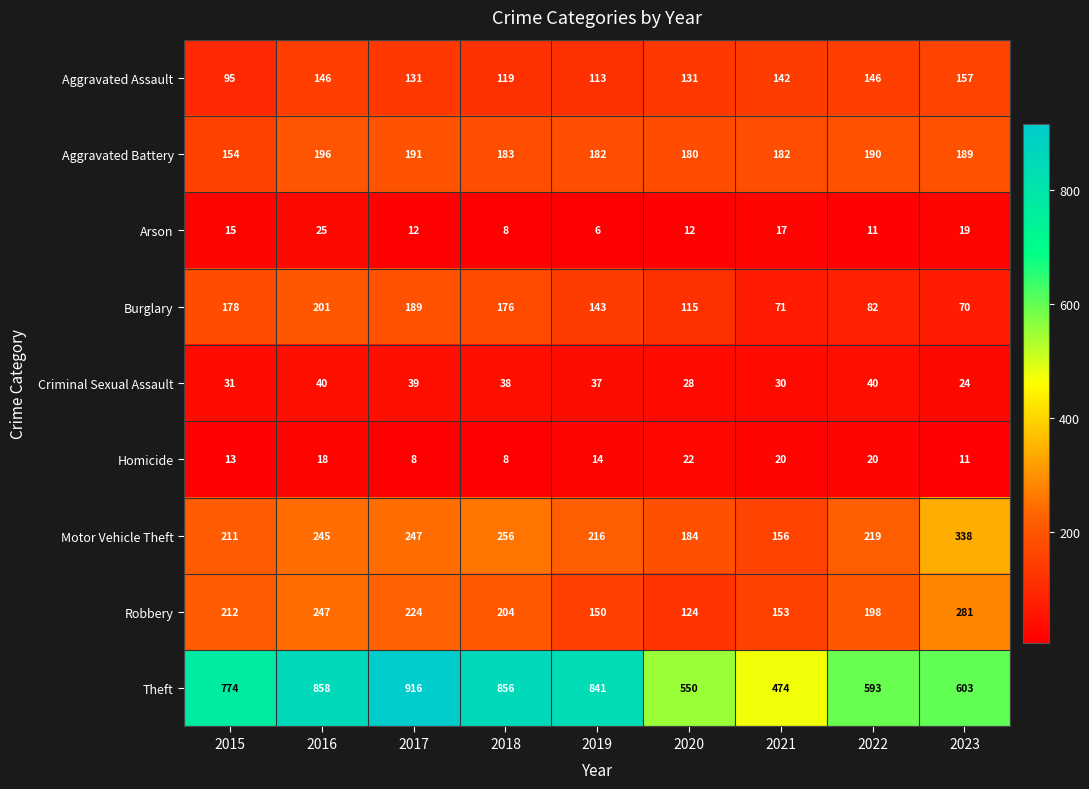

What is the maximum value shown in the chart?

916